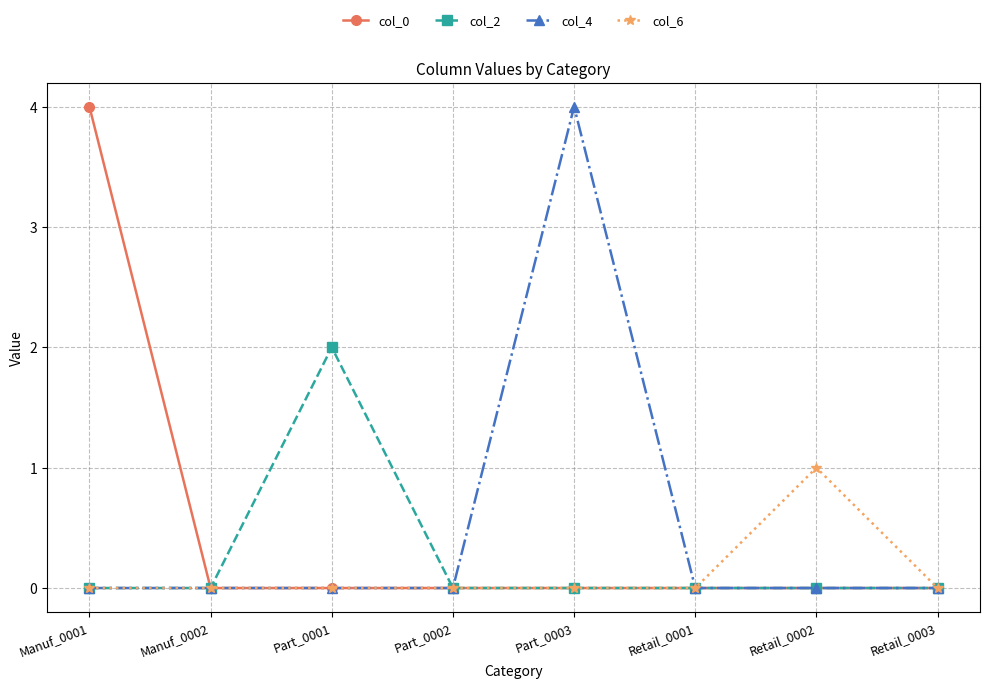

How many categories are shown in the chart?

8